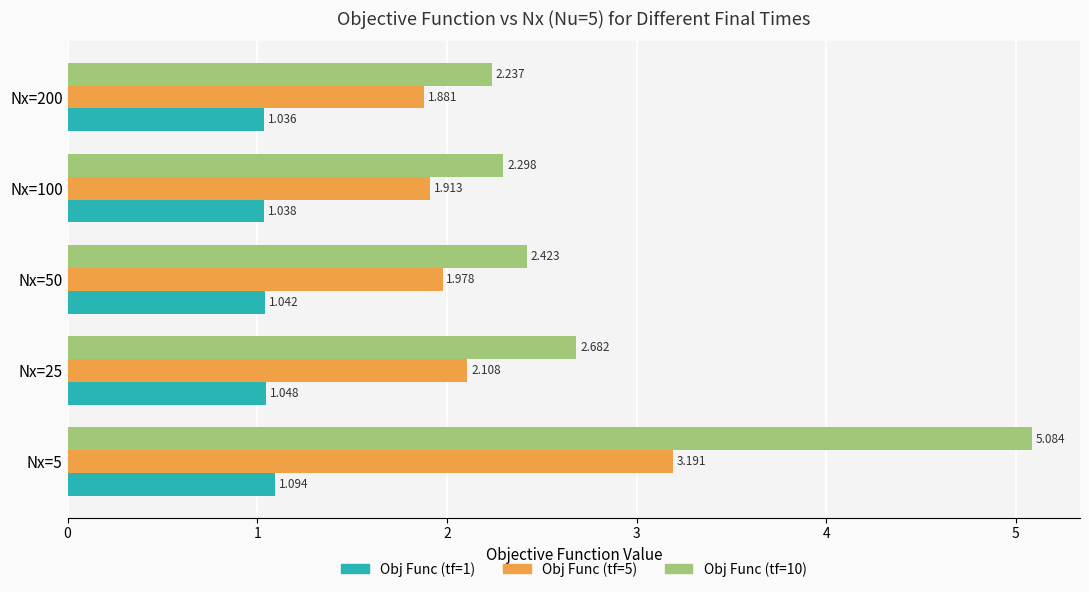

What are all the series names shown in the legend?

Obj Func (tf=1), Obj Func (tf=5), Obj Func (tf=10)